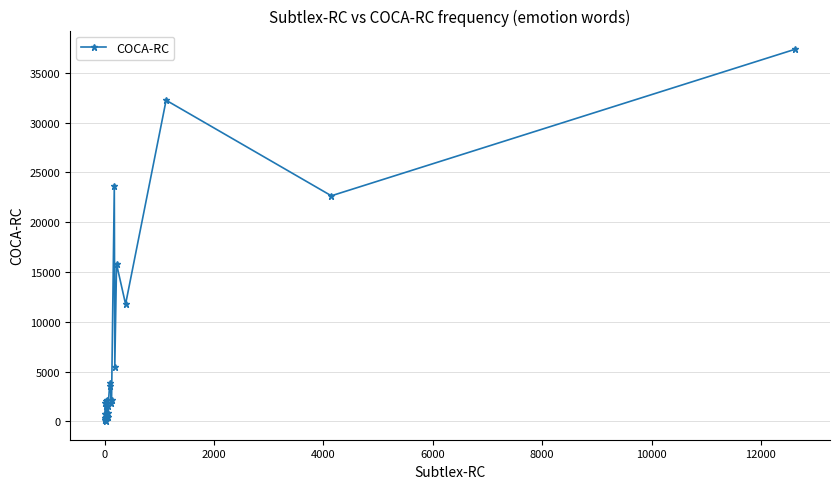

What is the maximum value shown in the chart?

37367